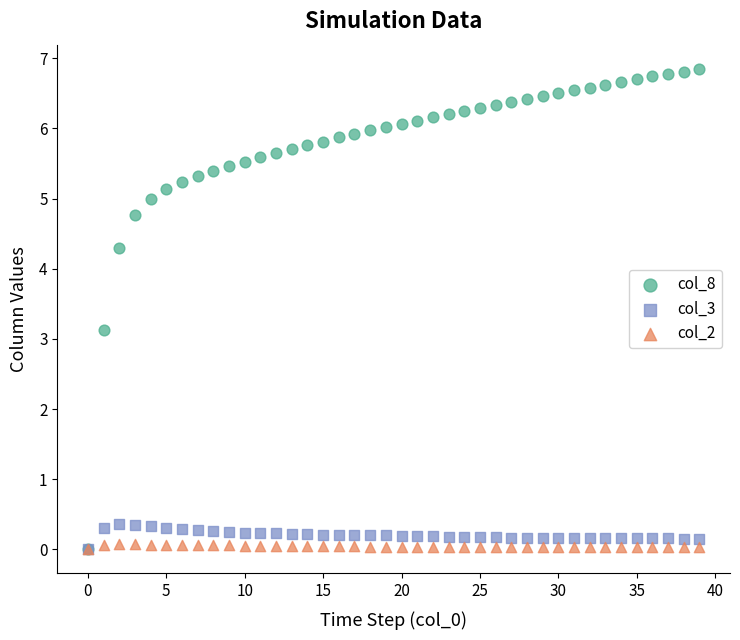

Across all series, what Y value is closest to 3?

3.1